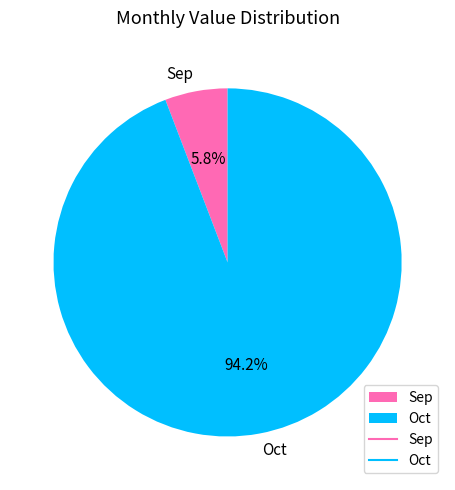

Is it true that Oct is 94% of the pie?

True